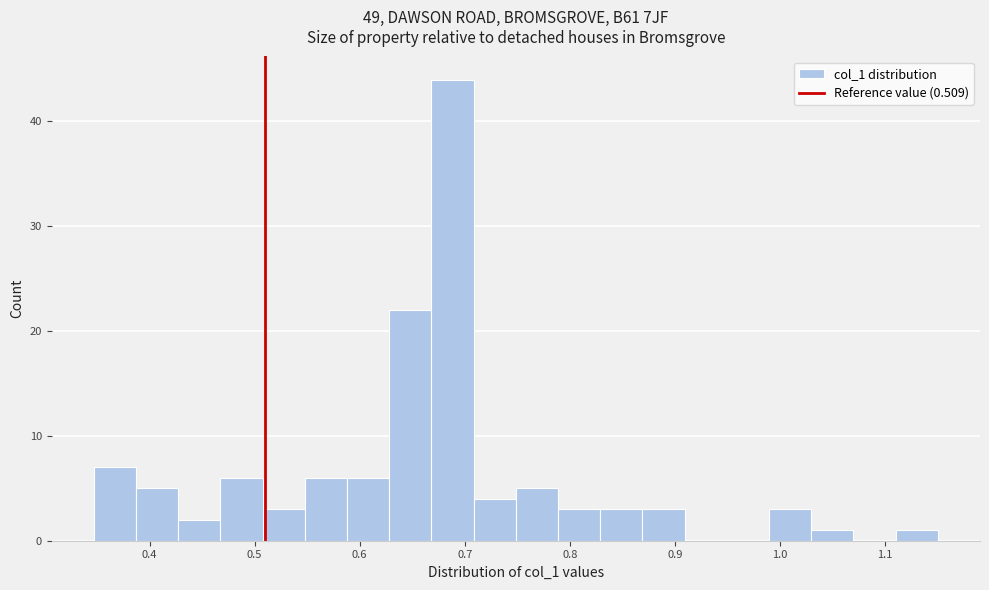

Reading left to right, transcribe this chart: for each bar, give the range it covers on the x-axis and its height. Neither the bar edges nor the heights are printed on the chart, so give them approximately, as read against the axes.

0.35 to 0.39: 7
0.39 to 0.43: 5
0.43 to 0.47: 2
0.47 to 0.51: 6
0.51 to 0.55: 3
0.55 to 0.59: 6
0.59 to 0.63: 6
0.63 to 0.67: 22
0.67 to 0.71: 44
0.71 to 0.75: 4
0.75 to 0.79: 5
0.79 to 0.83: 3
0.83 to 0.87: 3
0.87 to 0.91: 3
0.91 to 0.95: 0
0.95 to 0.99: 0
0.99 to 1.03: 3
1.03 to 1.07: 1
1.07 to 1.11: 0
1.11 to 1.15: 1